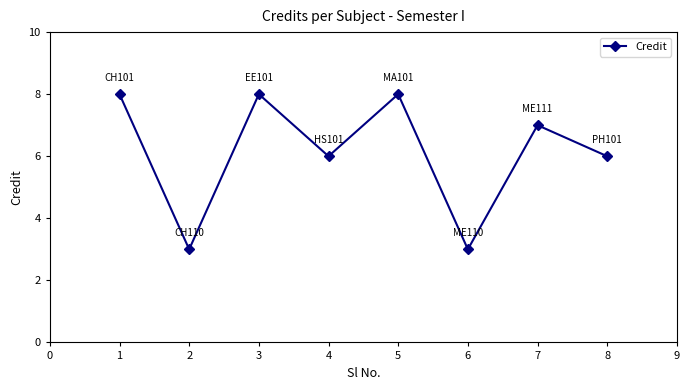

How many values are below 7?

4